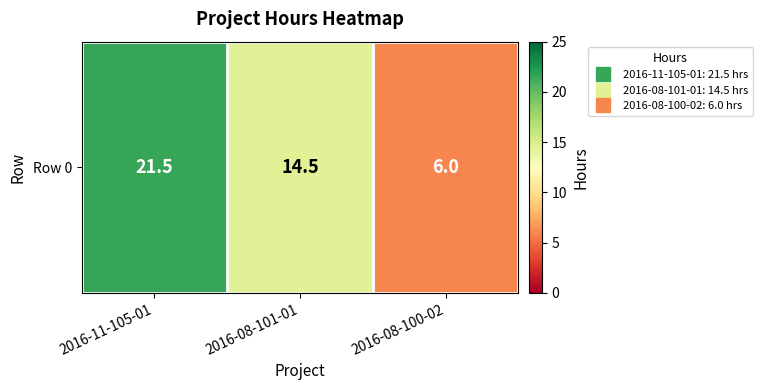

What value does the data have at 2016-08-101-01?

14.5